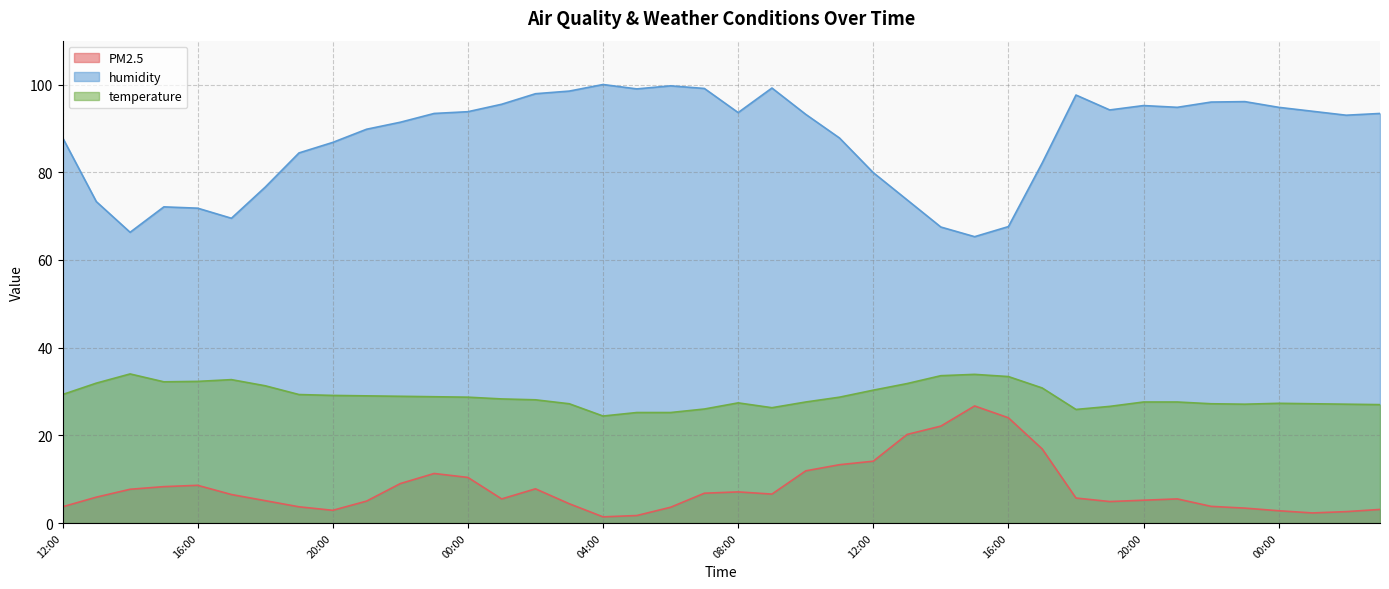

List the labels in order of temperature value, smallest first.

04:00, 05:00, 06:00, 18:00, 07:00, 09:00, 19:00, 03:00, 23:00, 02:00, 03:00, 22:00, 01:00, 00:00, 08:00, 10:00, 20:00, 21:00, 02:00, 01:00, 00:00, 11:00, 23:00, 22:00, 21:00, 20:00, 12:00, 19:00, 12:00, 17:00, 18:00, 13:00, 13:00, 15:00, 16:00, 17:00, 16:00, 14:00, 15:00, 14:00